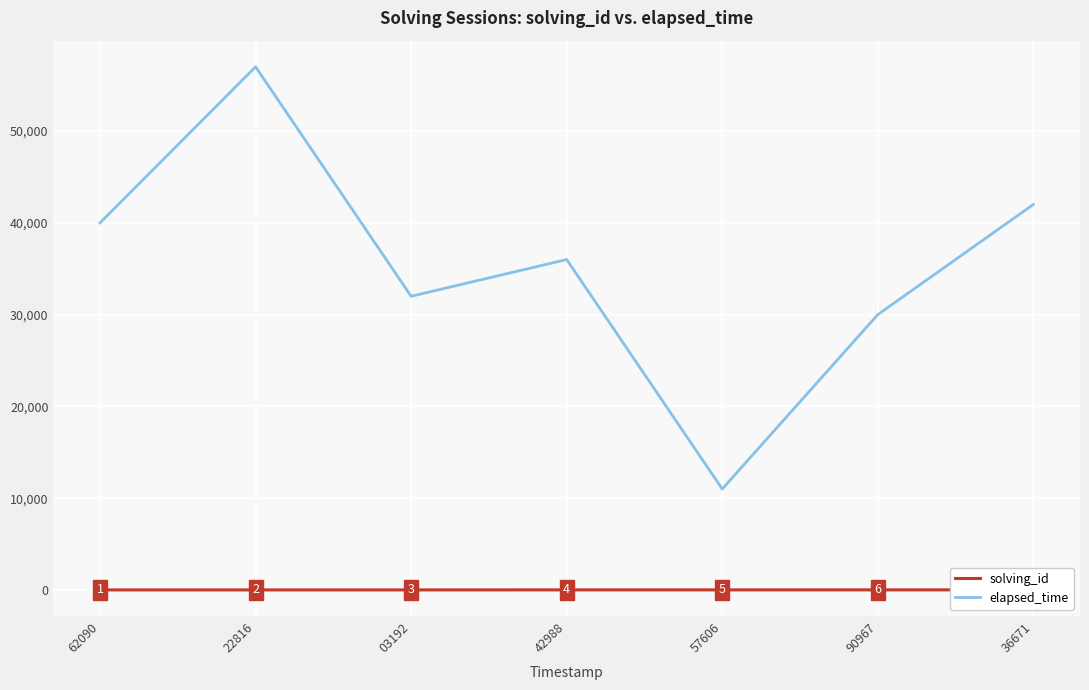

Is this an area chart (filled region under the line)?

No